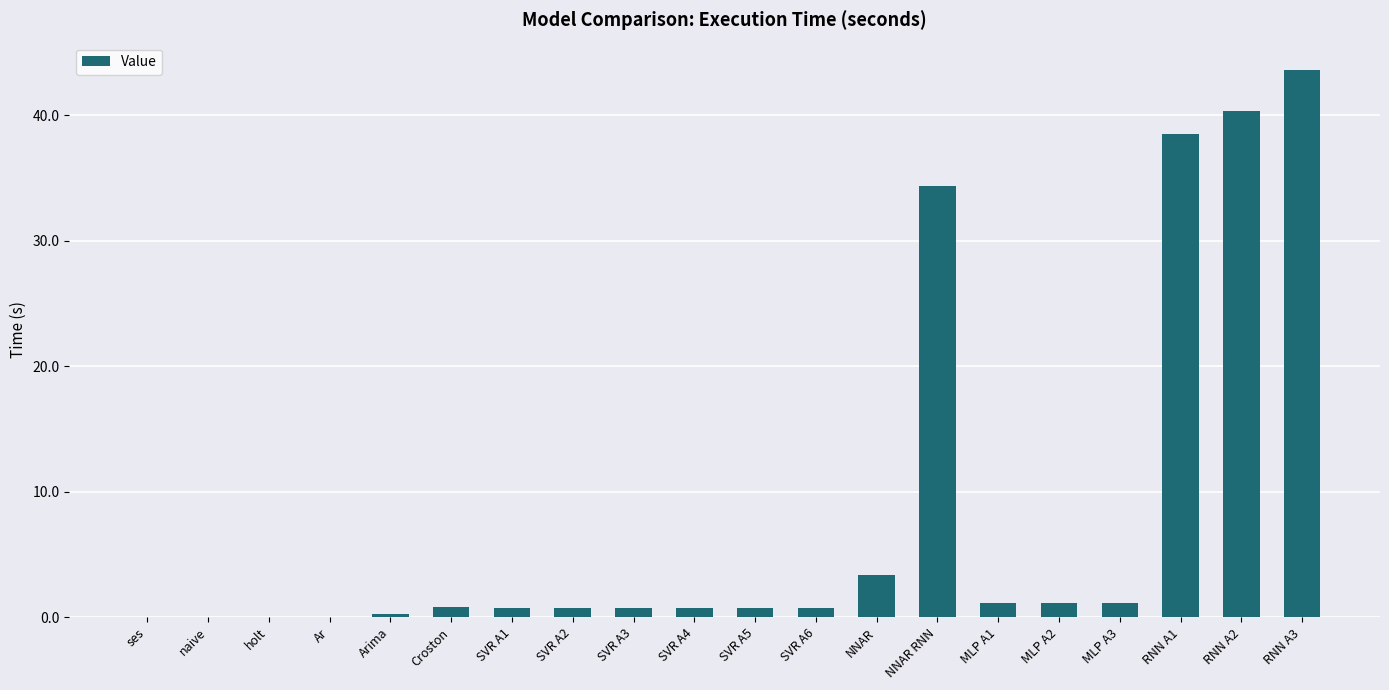

Count the number of categories in the chart.

20